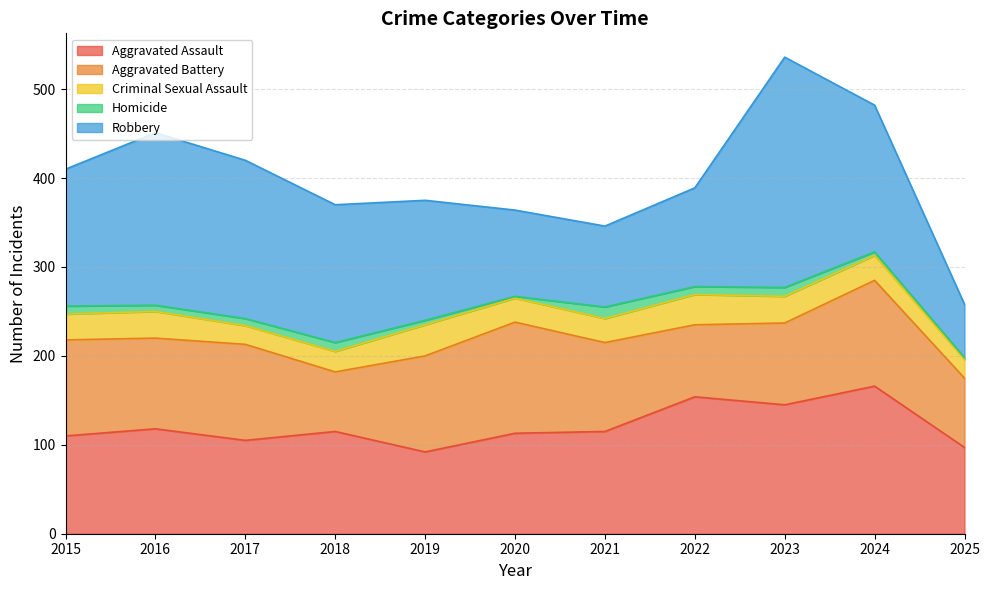

Is the value of Homicide at 2017 greater than the value of Robbery at 2018?

No